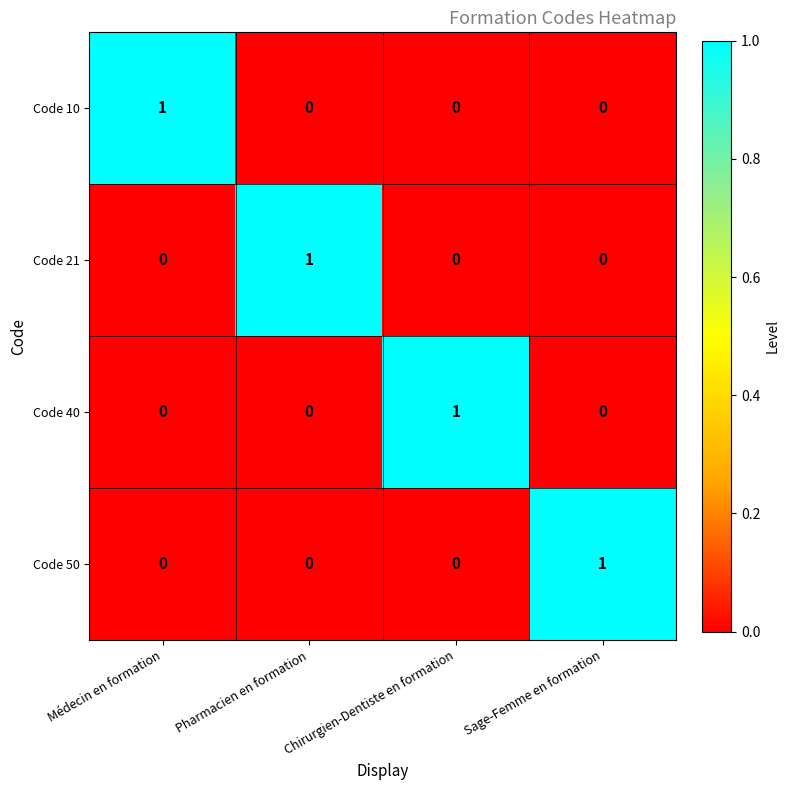

How many Code 21 values are between 0 and 1?

4